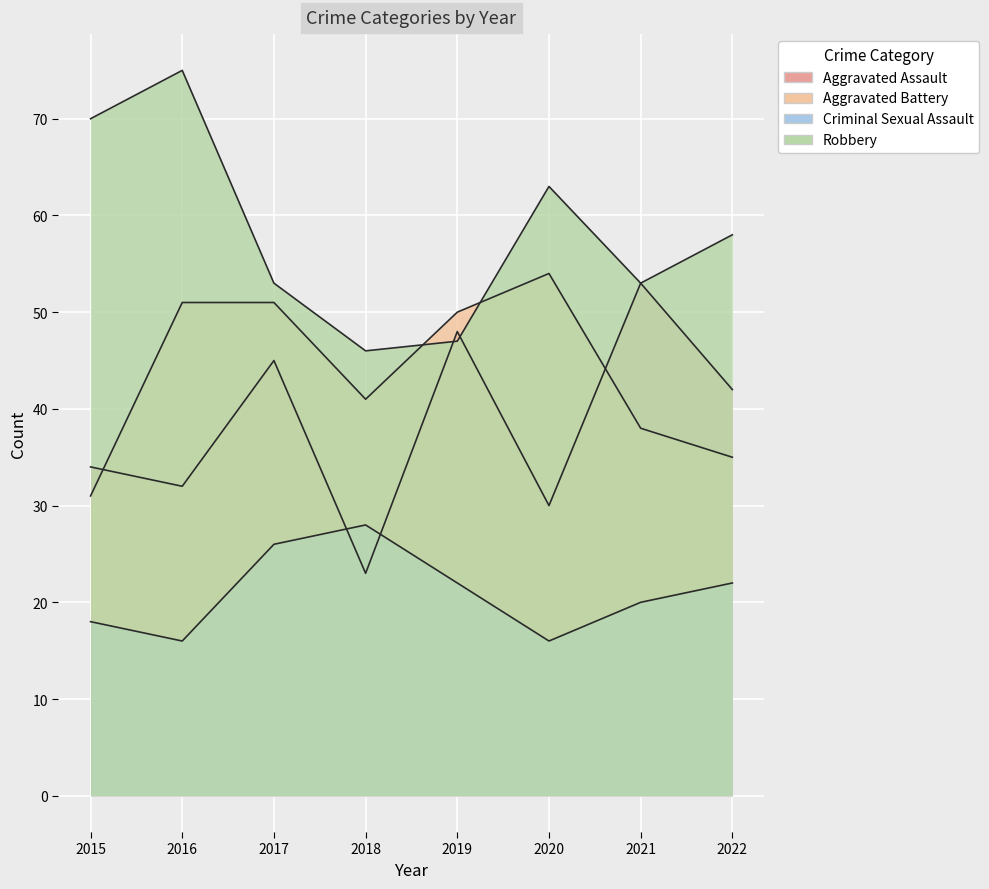

Count the number of categories in the chart.

8